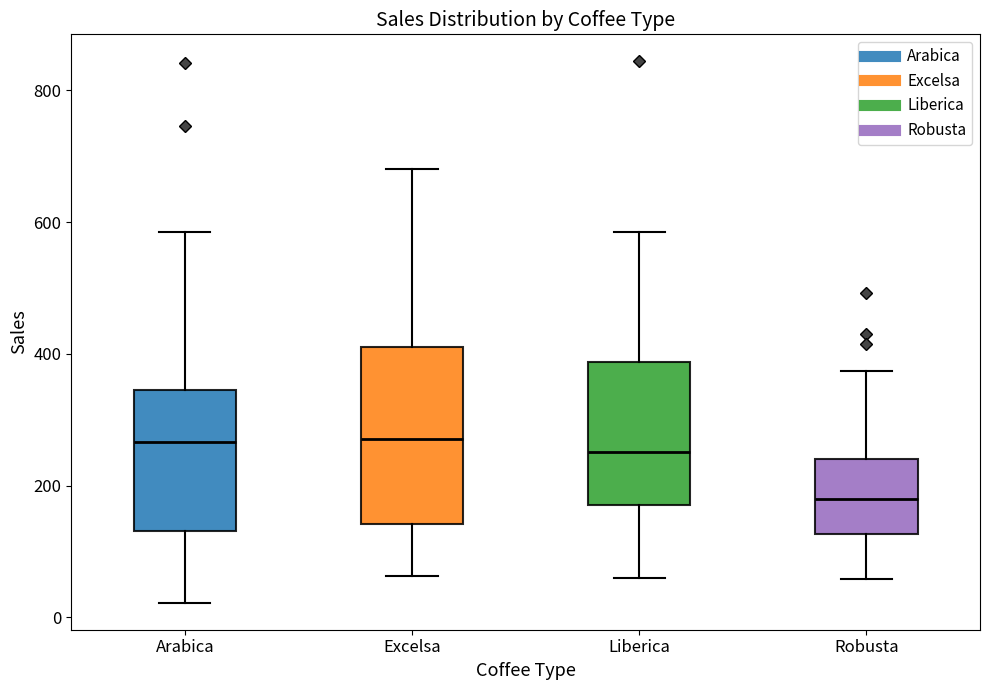

Where is the upper edge of the box for Arabica on the y-axis? The values are not printed on the chart, so give them approximately, as read against the axis.

340